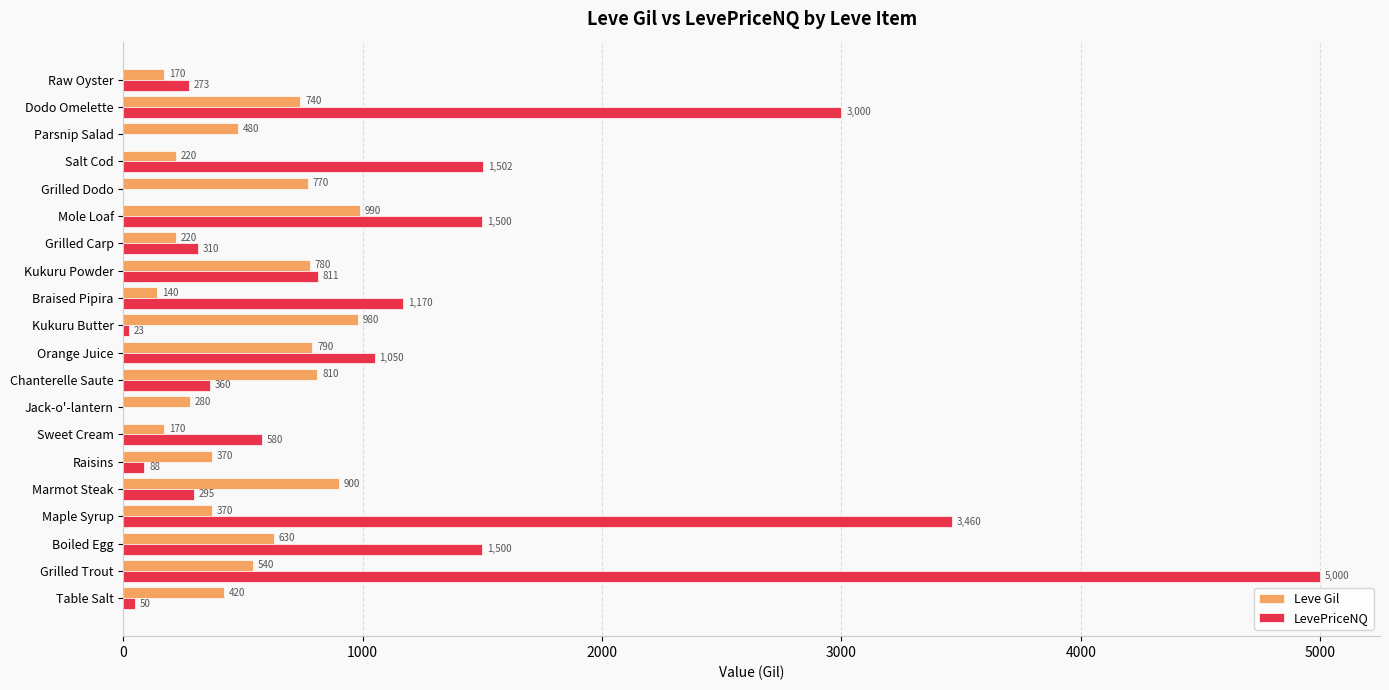

Is it true that Leve Gil equals 1047.7 at Kukuru Powder?

False